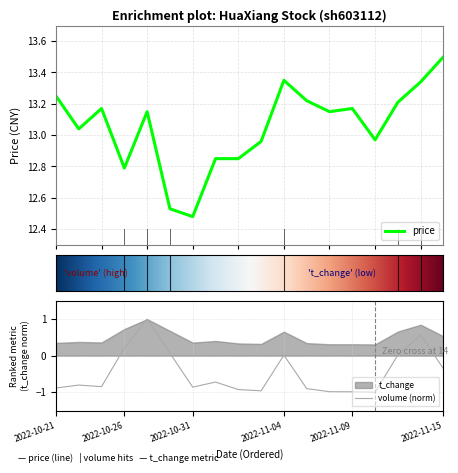

What is the approximate value of price at 2022-11-11?

13.2